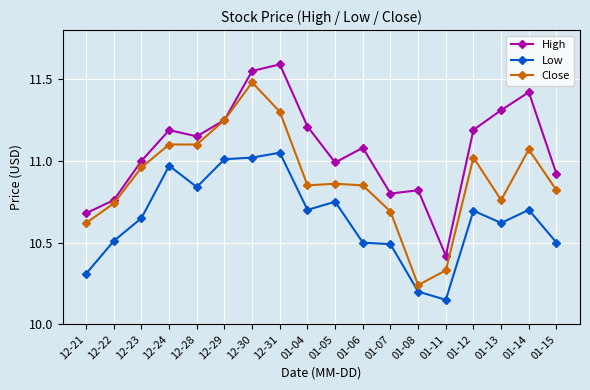

Where is Low nearest to the value 10?

01-11